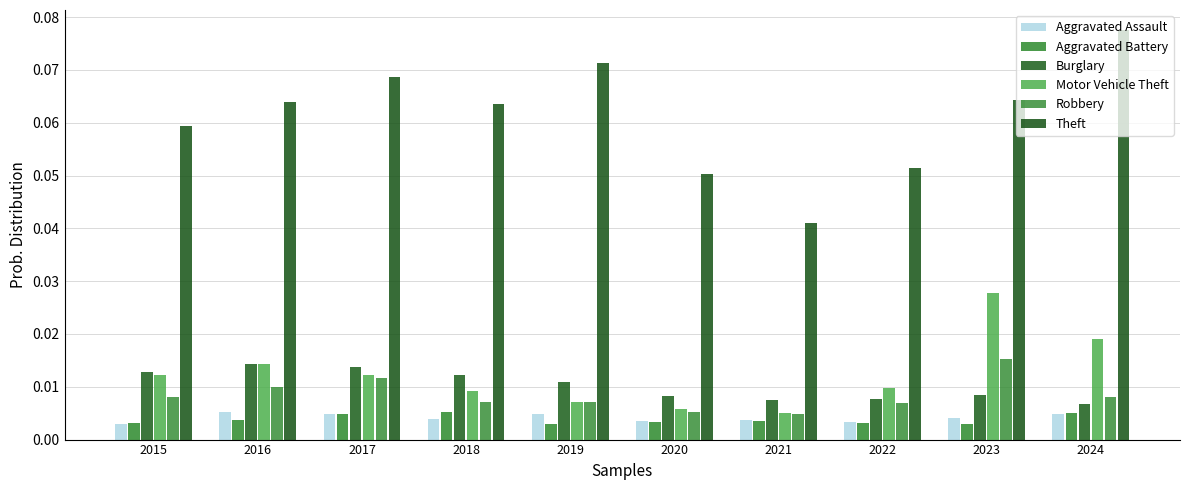

What are all the series names shown in the legend?

Aggravated Assault, Aggravated Battery, Burglary, Motor Vehicle Theft, Robbery, Theft